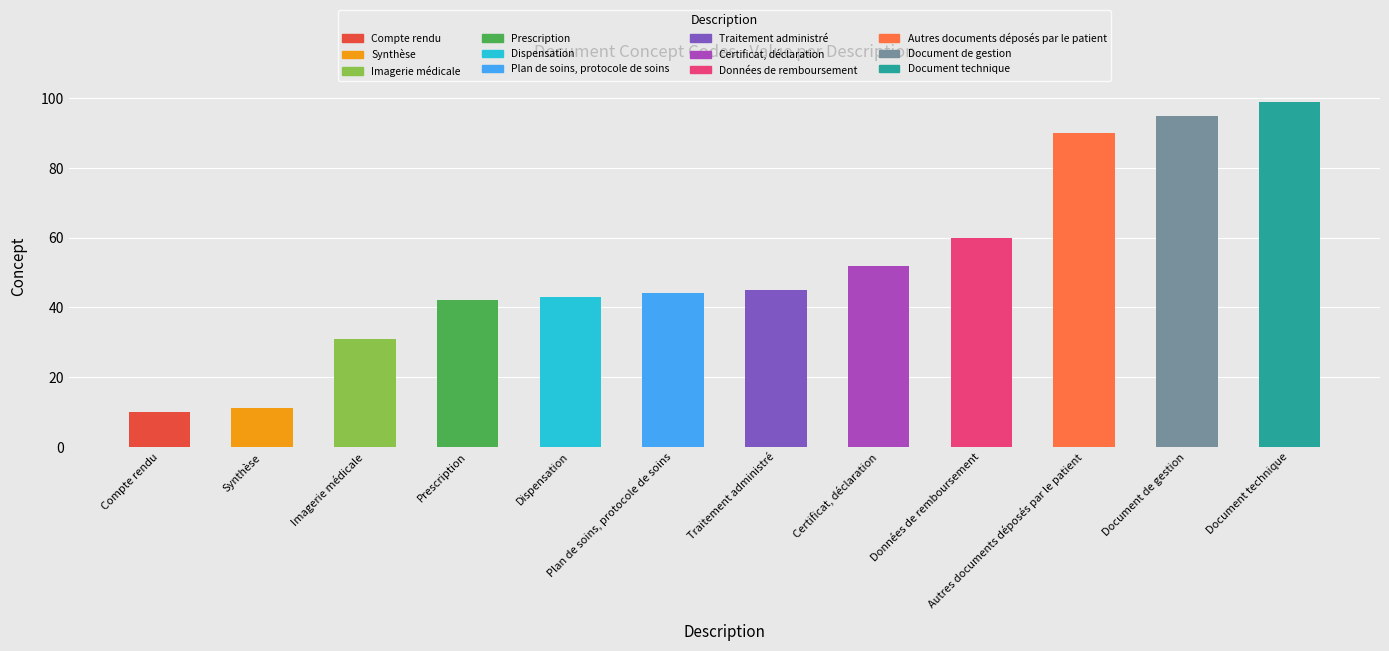

At which category does the chart reach its peak across all series?

Document technique